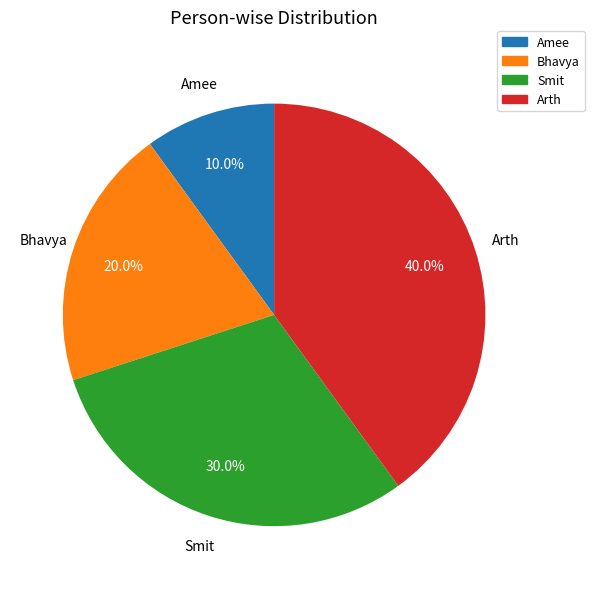

What is the ratio of the value at Bhavya to the value at Smit?

0.7